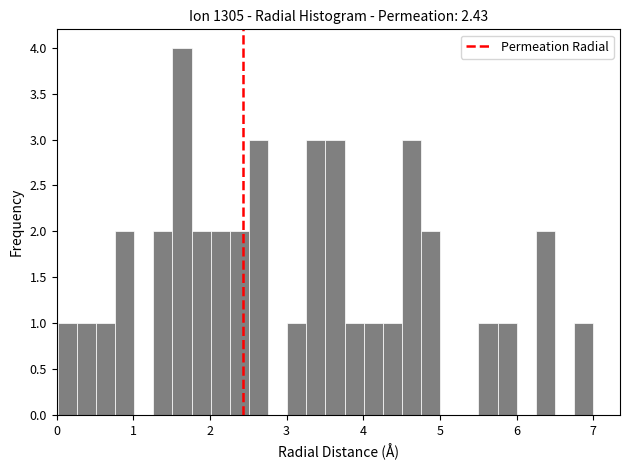

Read against the x-axis, roughly where is the centre of the tallest bar?

1.6